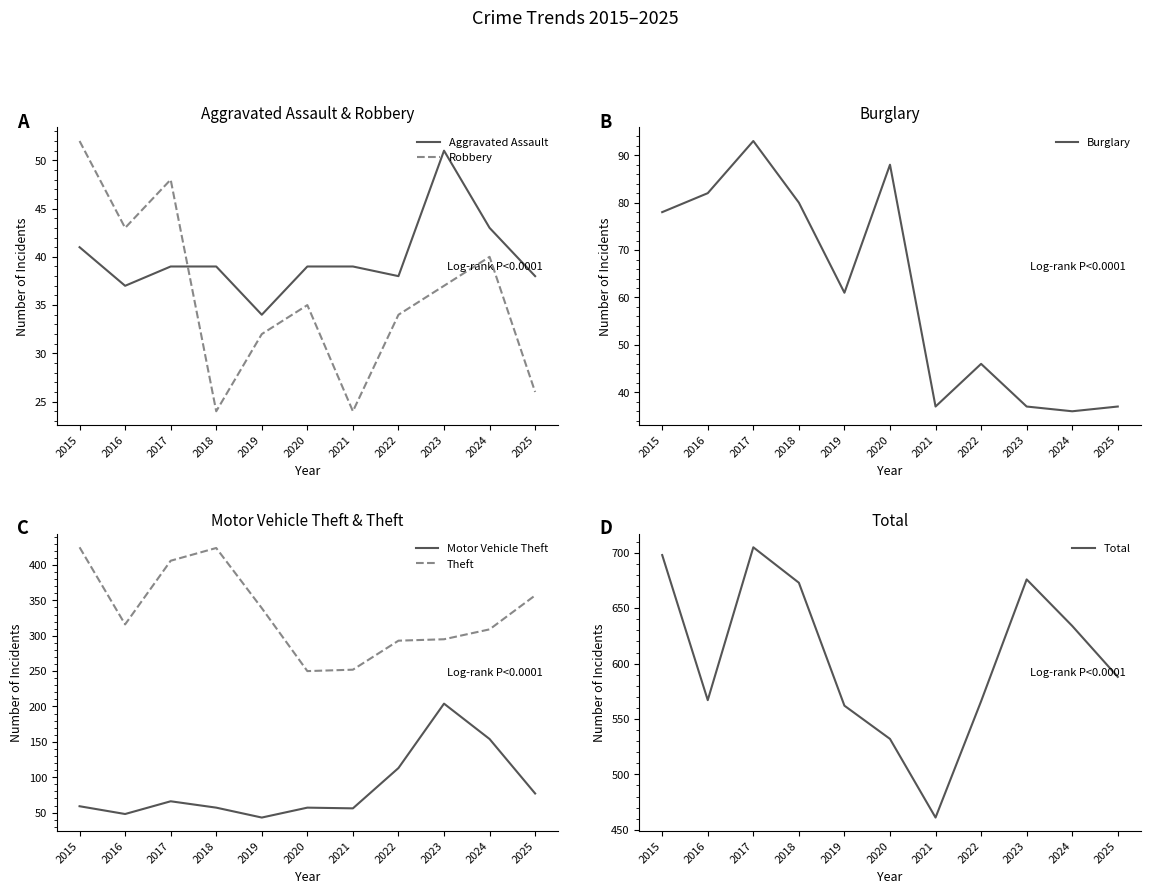

How many interior local peaks does the Burglary series have?

3